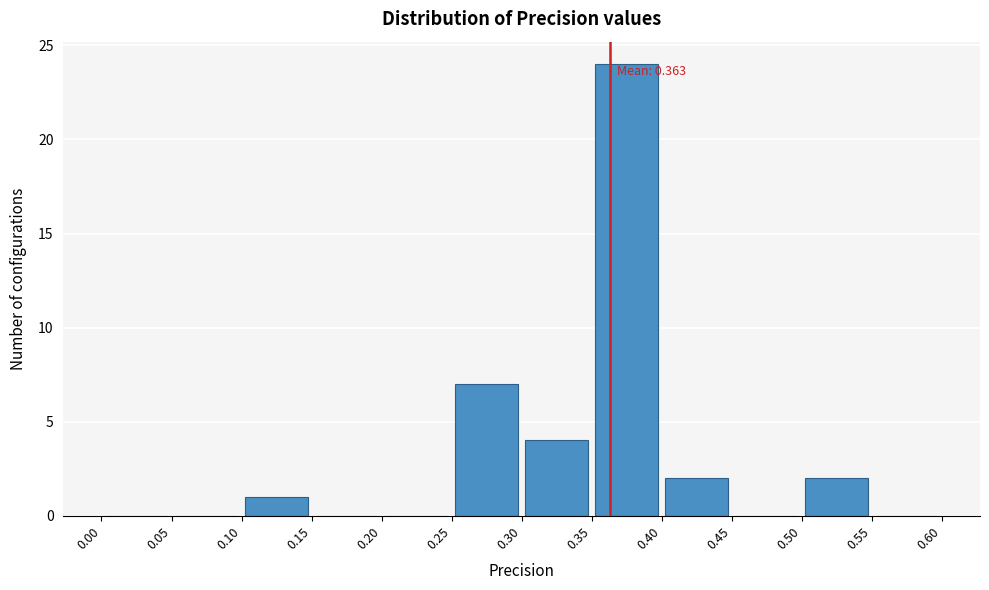

Which range on the x-axis has the tallest bar?

0.35 to 0.40